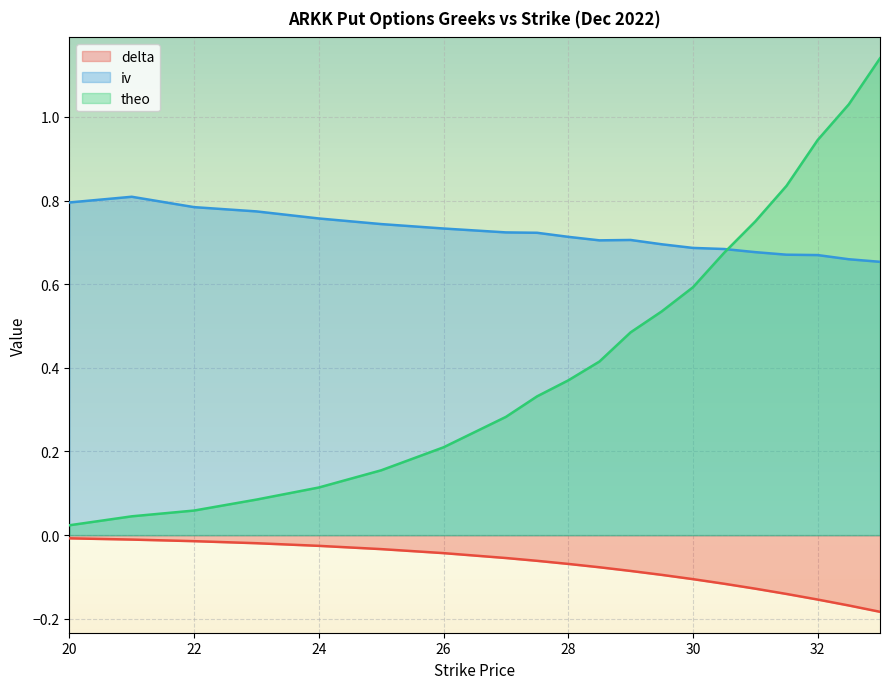

List the series in order of their peak value, lowest first.

delta, iv, theo